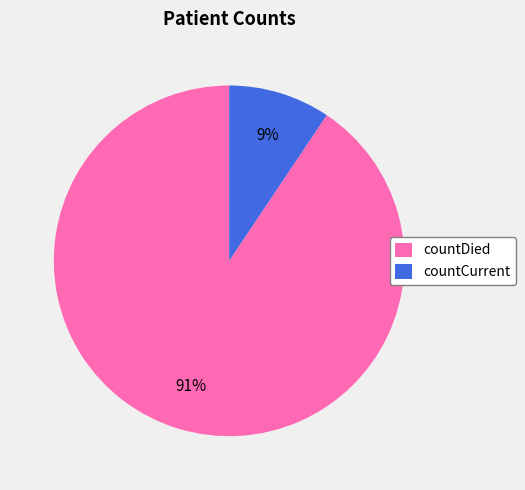

Count the number of slices in the pie.

2